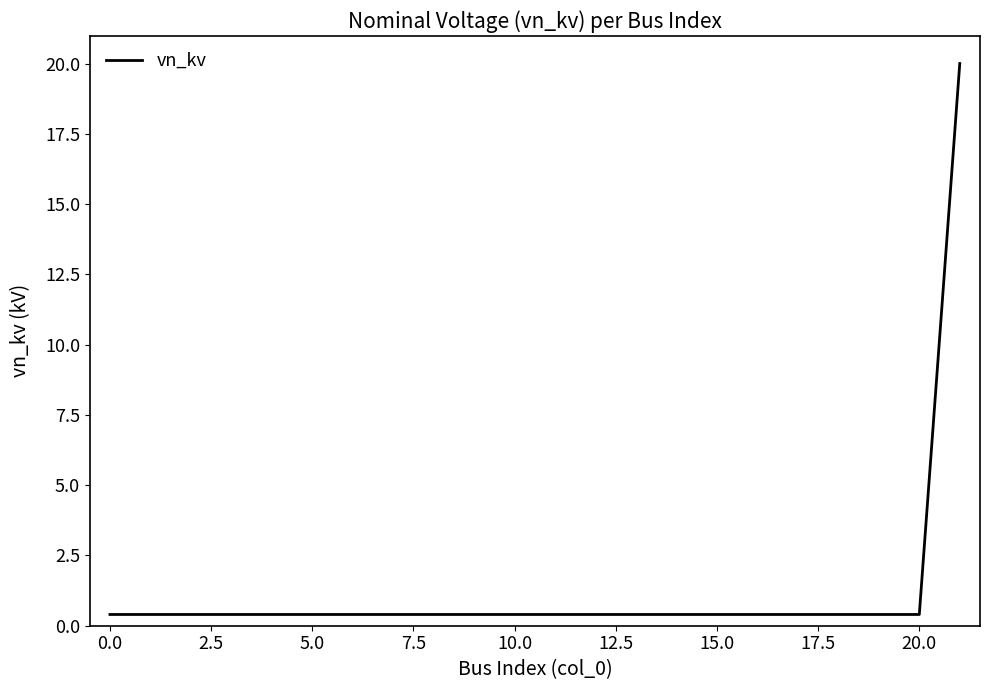

What is the maximum value shown in the chart?

20.0